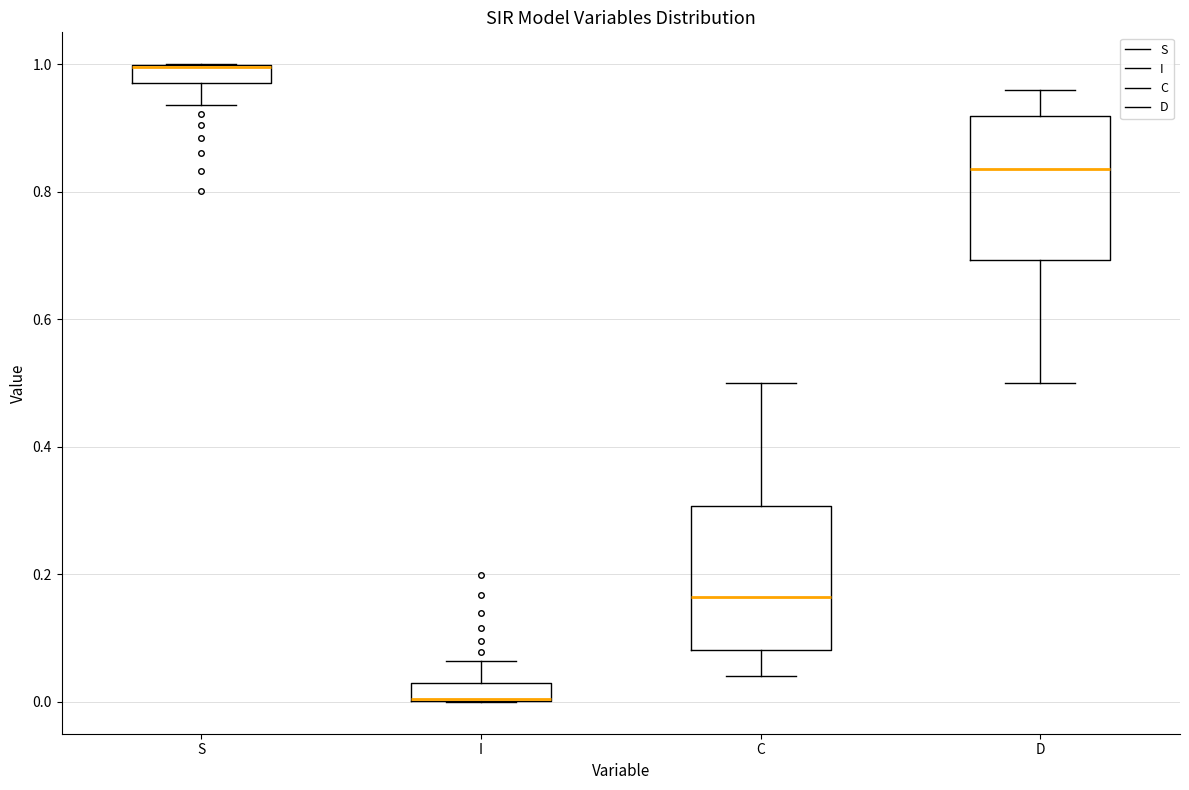

Where is the upper edge of the box for C on the y-axis? The values are not printed on the chart, so give them approximately, as read against the axis.

0.30